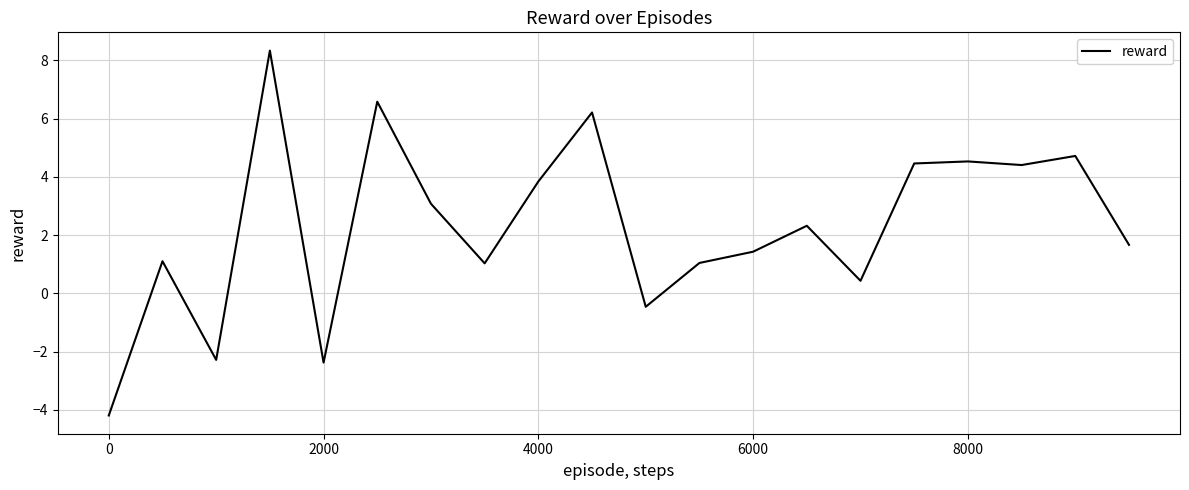

What is the sum of all values?

45.9